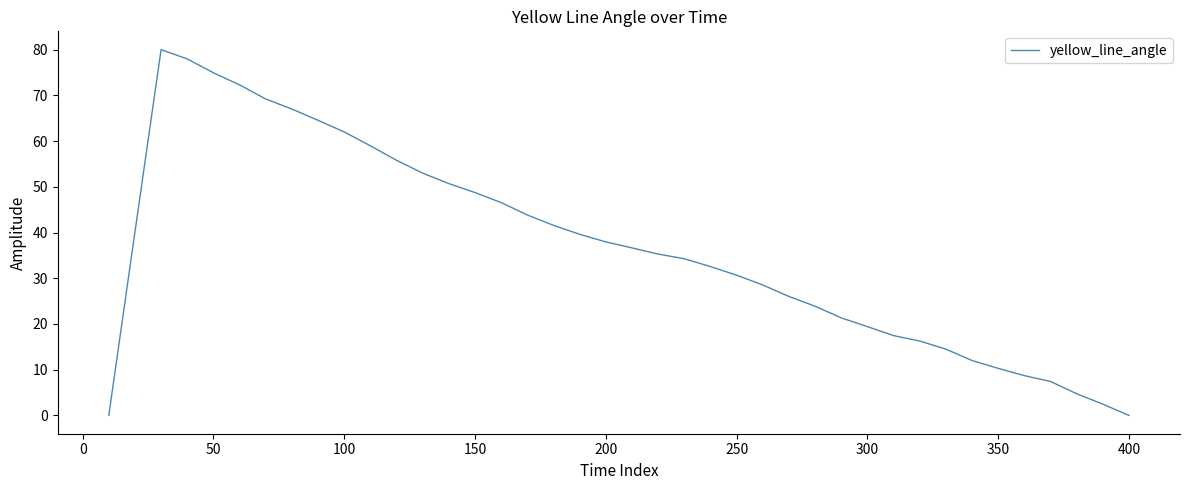

True or false: there are more than 2 points higher than both neighbors.

False